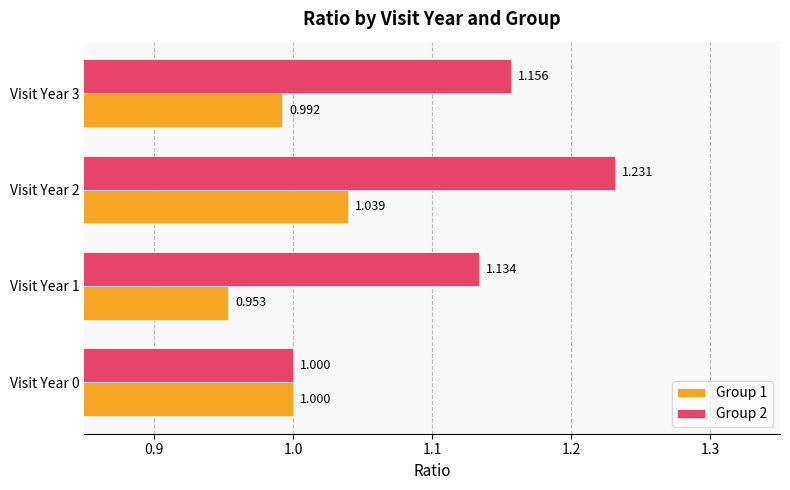

Is the value of Group 1 at Visit Year 3 greater than the value of Group 2 at Visit Year 2?

No